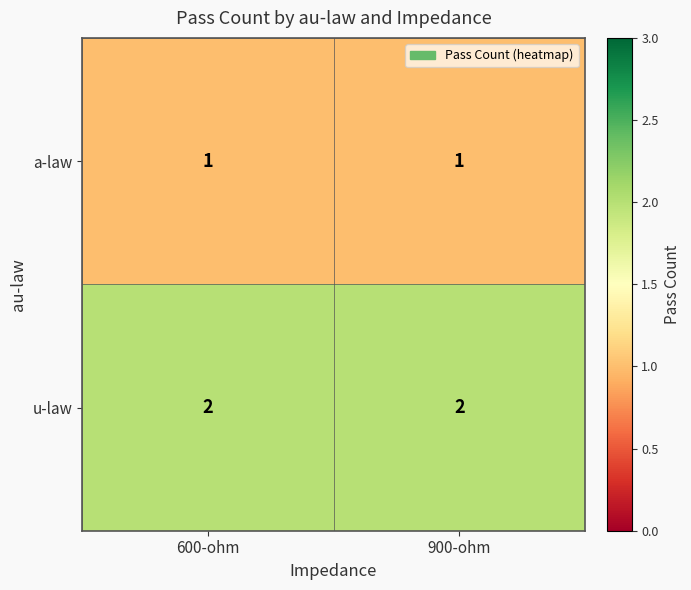

How many series are shown in this chart?

2